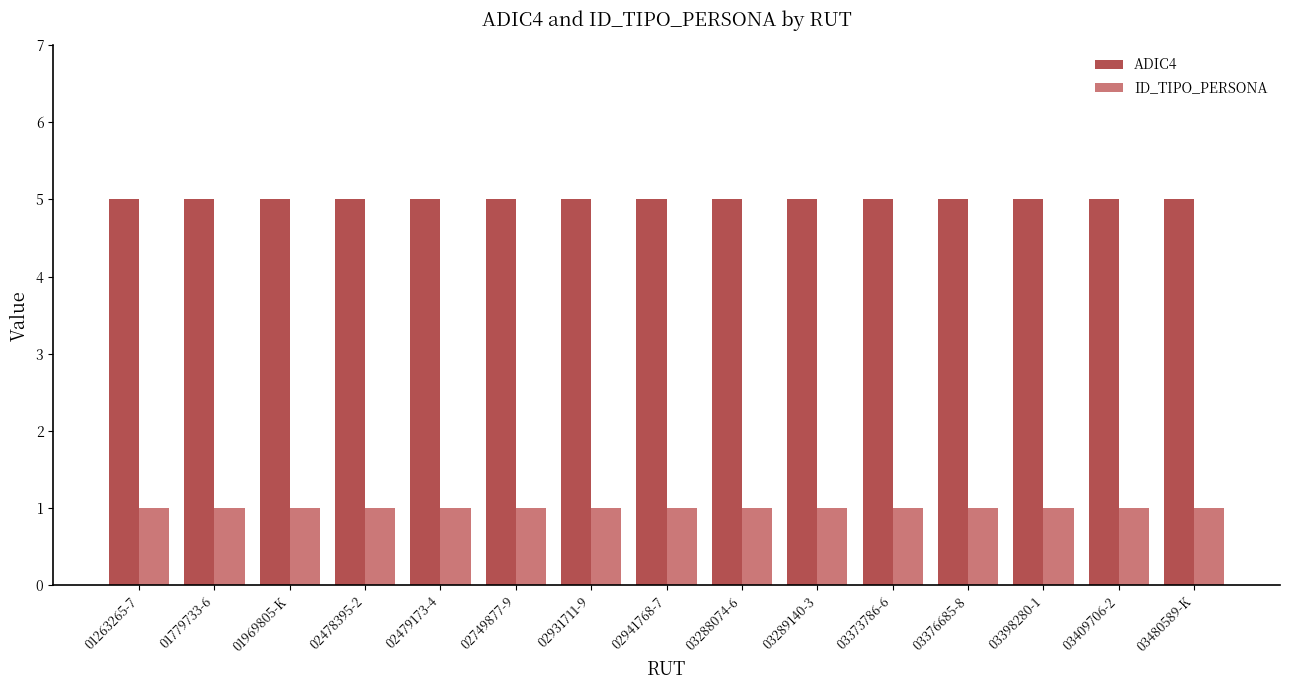

Which series has the largest total across all categories?

ADIC4